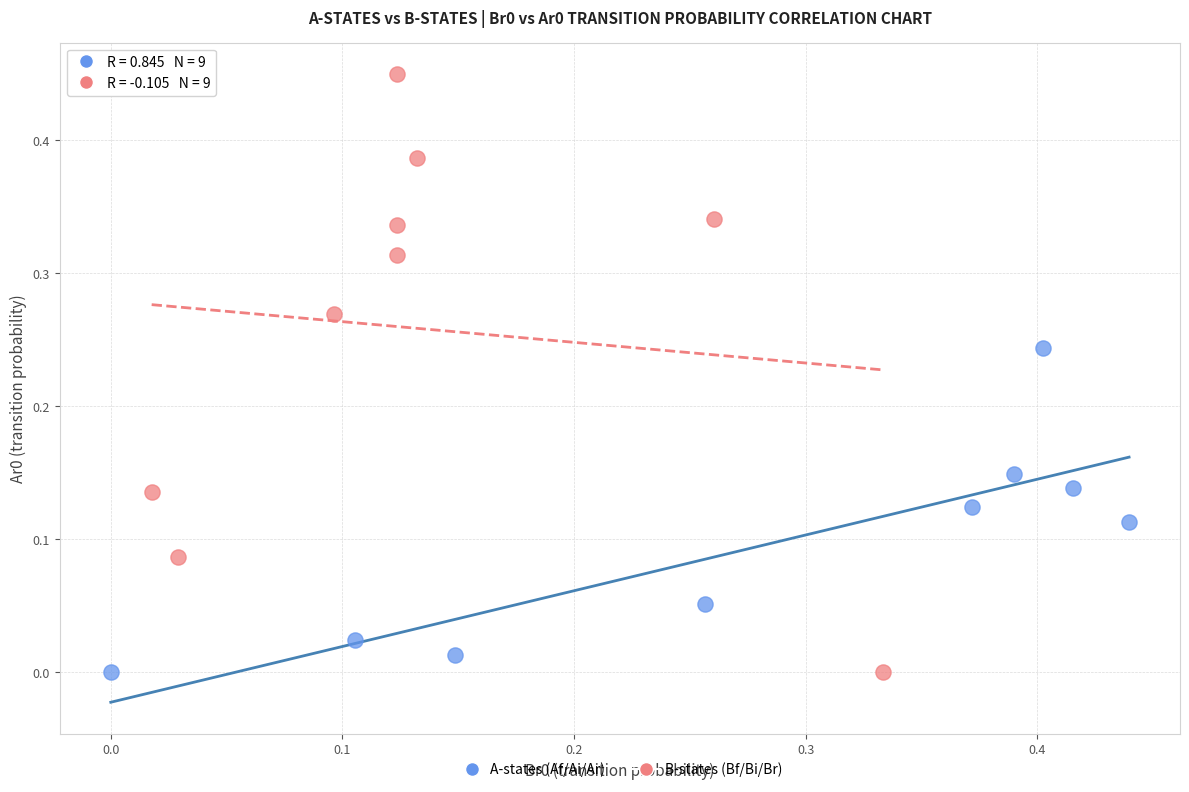

Which series has the widest spread of Y values?

B-states (Bf/Bi/Br)